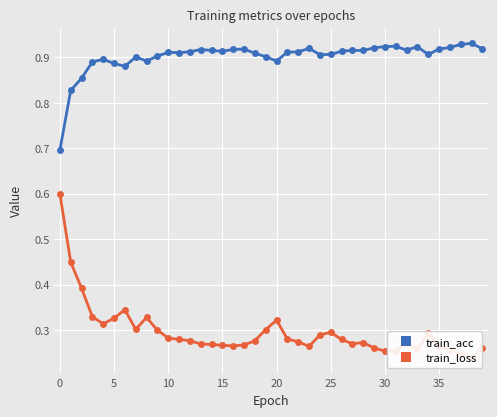

Count the train_acc values in the range 0 to 1.

40